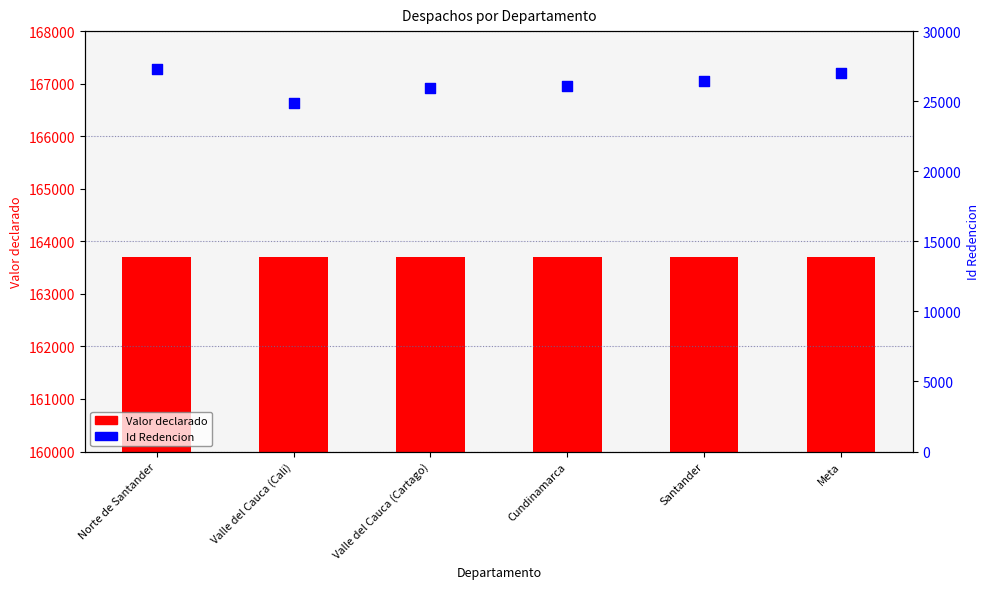

Which series reaches the maximum Y coordinate?

Valor declarado